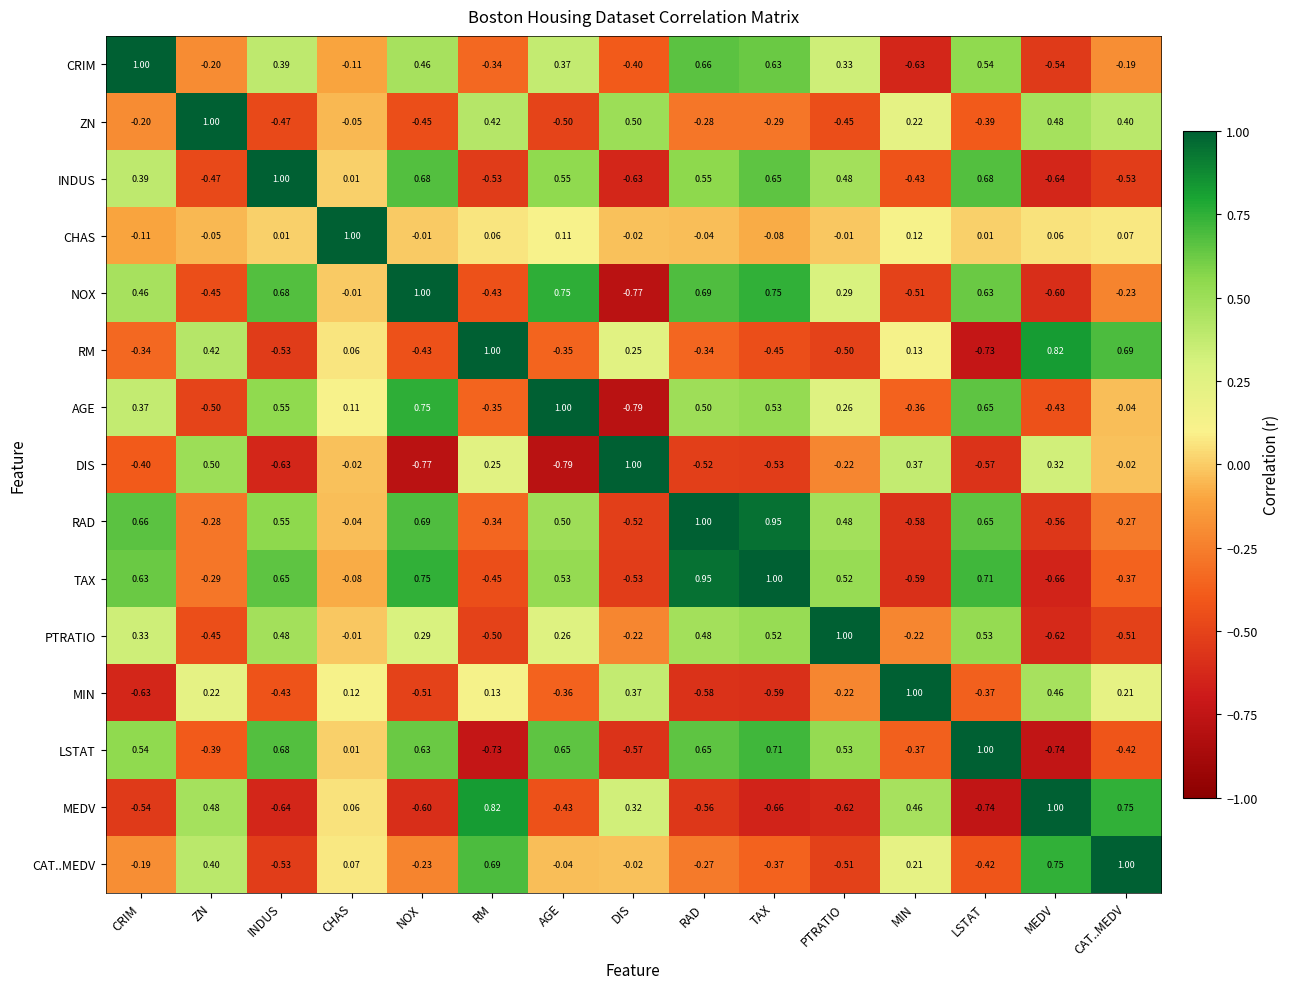

Where does the CHAS series first go above 0?

INDUS